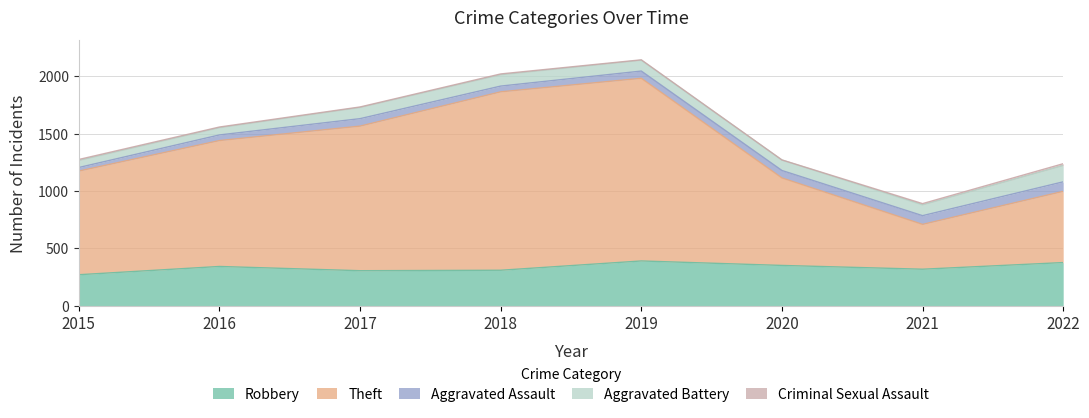

List the labels in order of Aggravated Assault value, smallest first.

2015, 2016, 2018, 2019, 2017, 2020, 2021, 2022